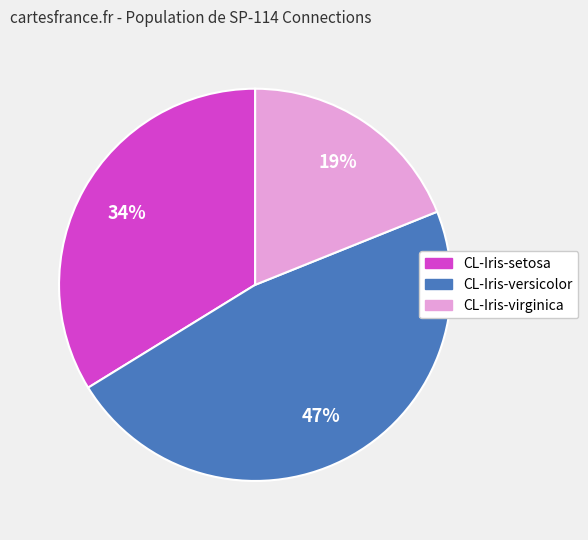

The CL-Iris-setosa slice represents 34% of the pie. True or false?

True